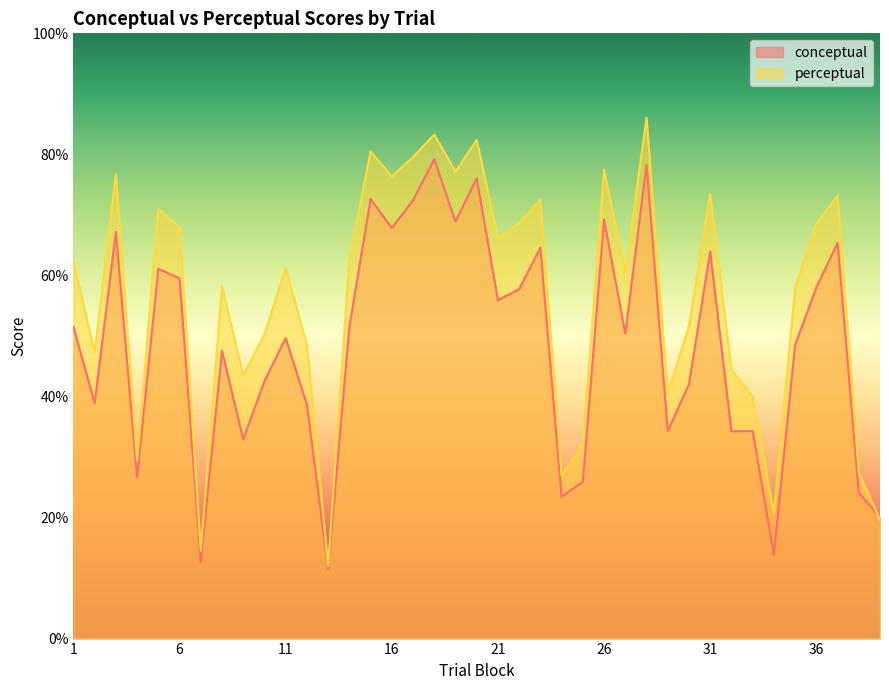

Is the value of perceptual at 6 greater than the value of conceptual at 3?

Yes